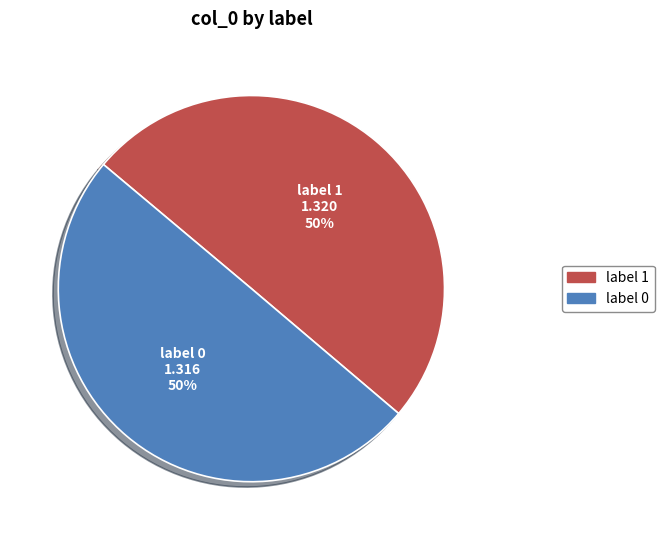

To the nearest percent, what is the average slice percentage?

50%